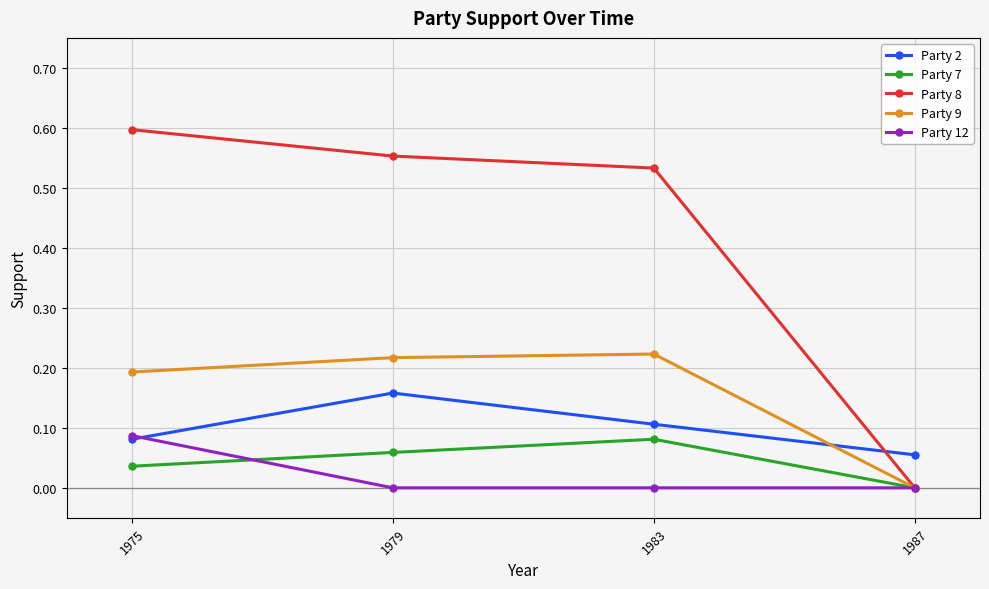

At which label does Party 12 reach its peak?

1975